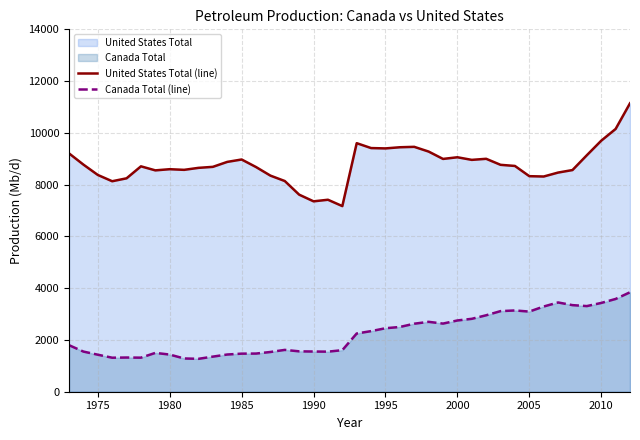

What is the average value of the Canada Total (line) series?

2225.2